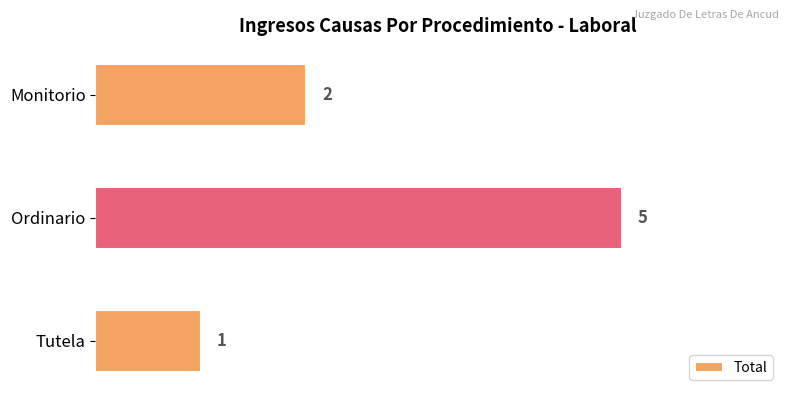

What is the difference between the maximum and minimum values?

4